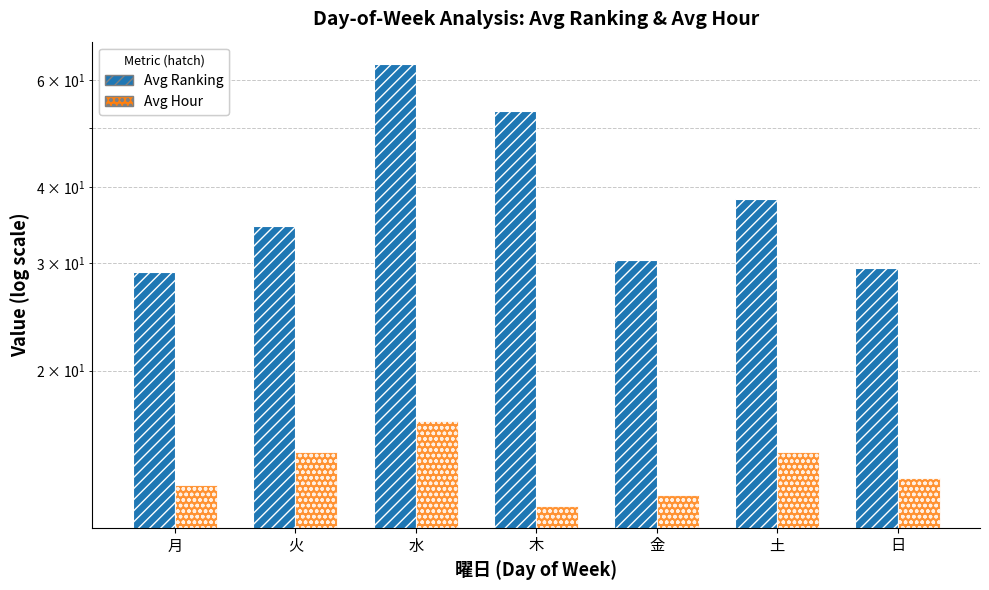

Reading left to right, what are all the values shown in this chart?

Avg Ranking: 29.0	34.6	63.8	53.3	30.4	38.3	29.5
Avg Hour: 13.0	14.7	16.5	12.0	12.5	14.7	13.3